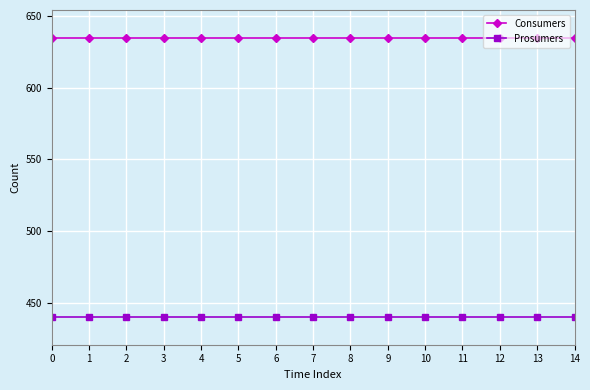

What are all the series names shown in the legend?

Consumers, Prosumers